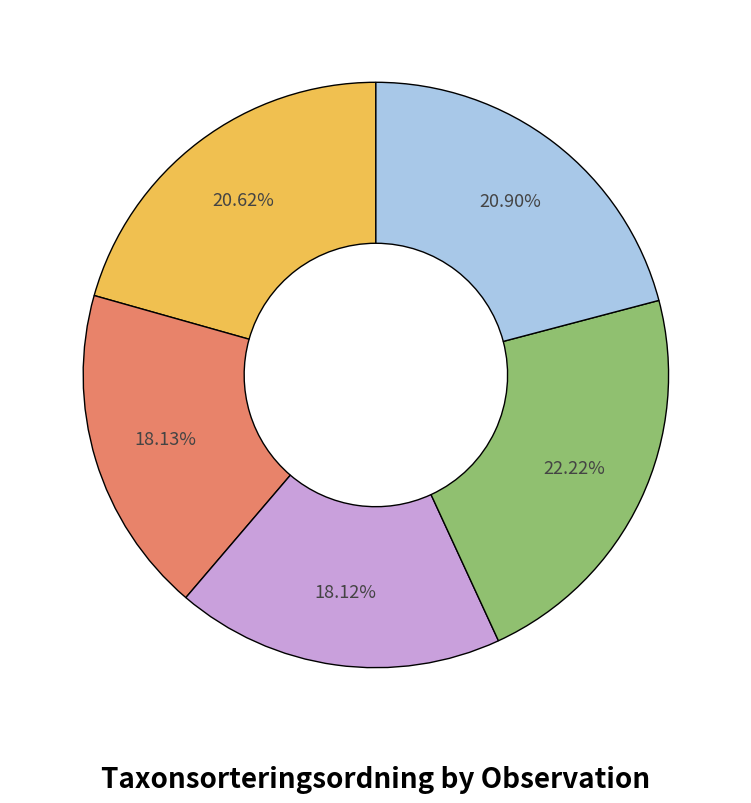

Is there any slice that represents more than half of the pie?

No